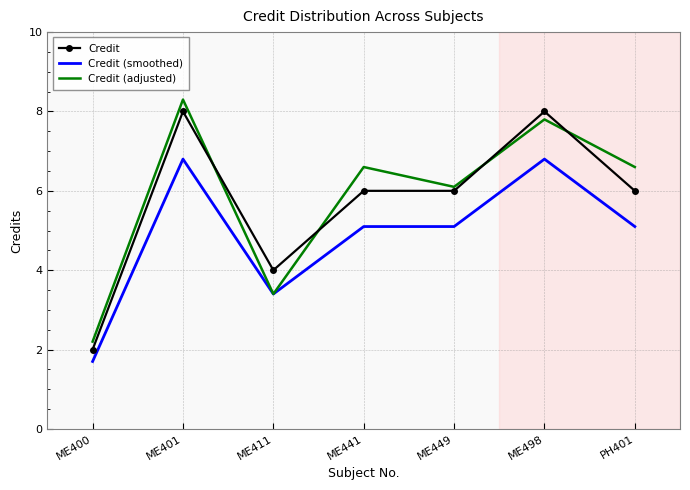

What is the difference between the highest and lowest values at ME441?

1.5